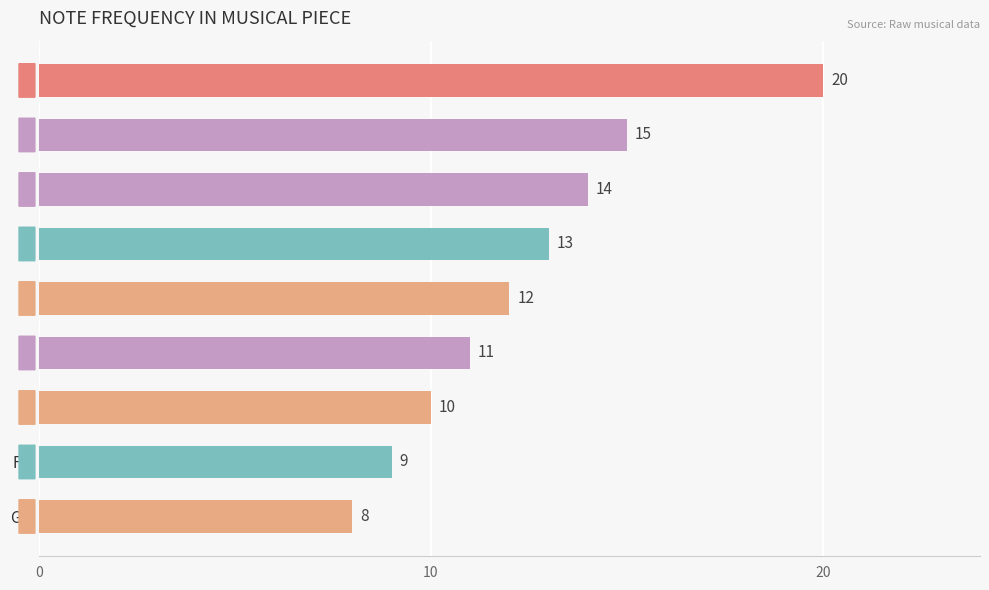

Rank the categories by value from lowest to highest.

G#, F#, B, F, A, E, D, G, C